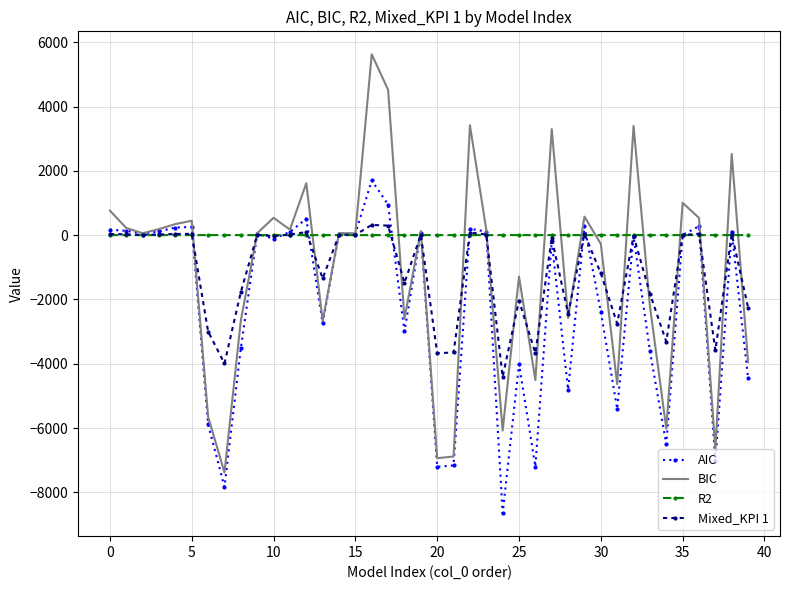

In AIC, how many points are lower than both neighbors (excluding endpoints)?

13